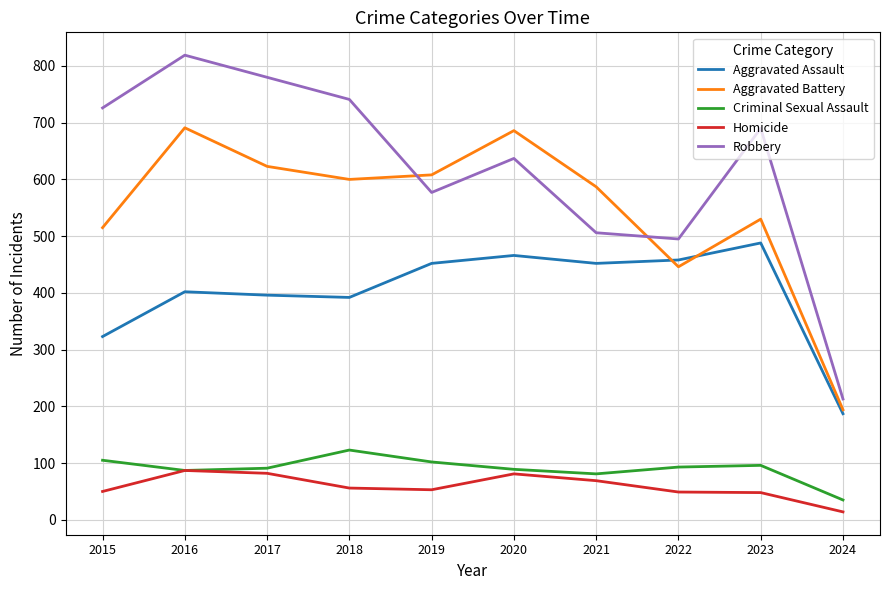

Rank the series by their maximum value, from highest to lowest.

Robbery, Aggravated Battery, Aggravated Assault, Criminal Sexual Assault, Homicide